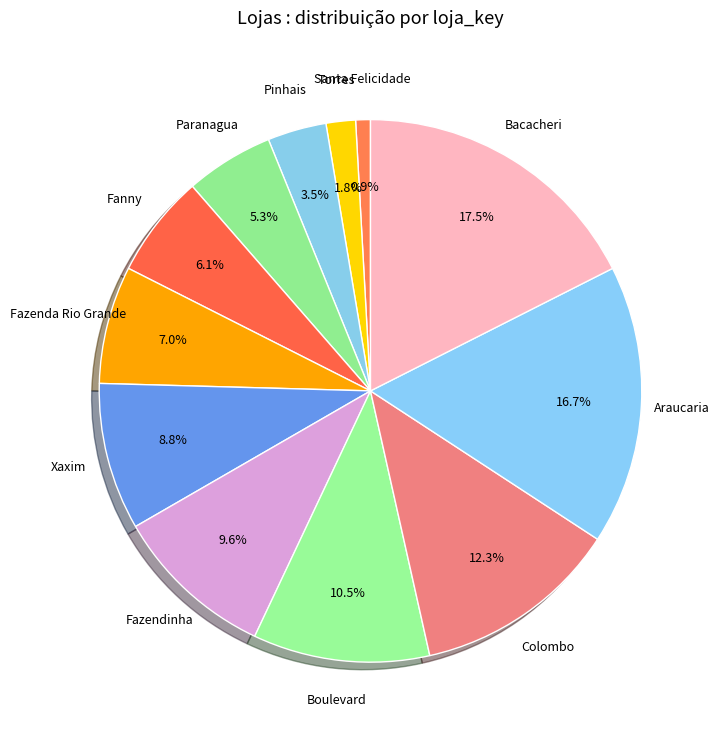

Rank the categories by value from lowest to highest.

Santa Felicidade, Torres, Pinhais, Paranagua, Fanny, Fazenda Rio Grande, Xaxim, Fazendinha, Boulevard, Colombo, Araucaria, Bacacheri